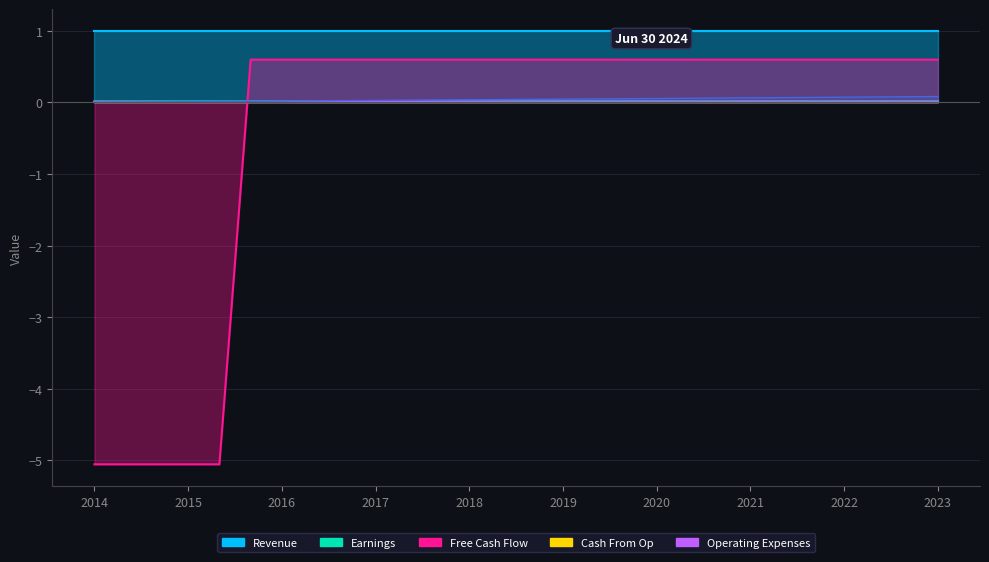

At how many categories does at least one series exceed 0?

28